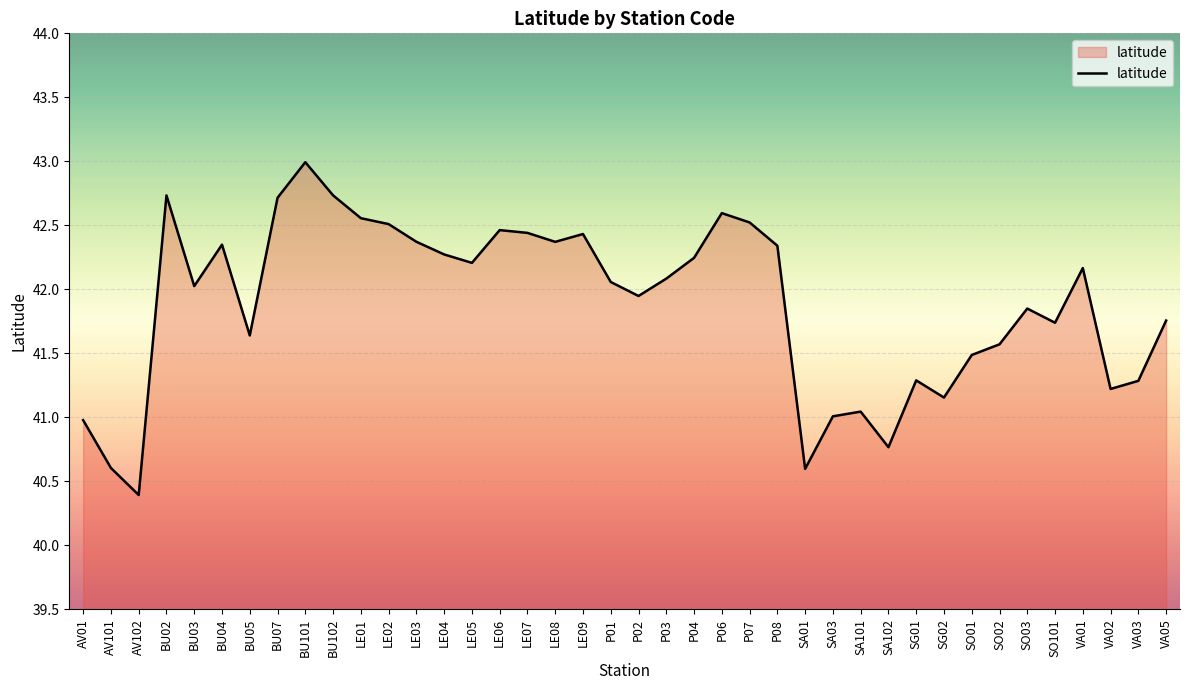

Which category has the highest value across all series?

BU101